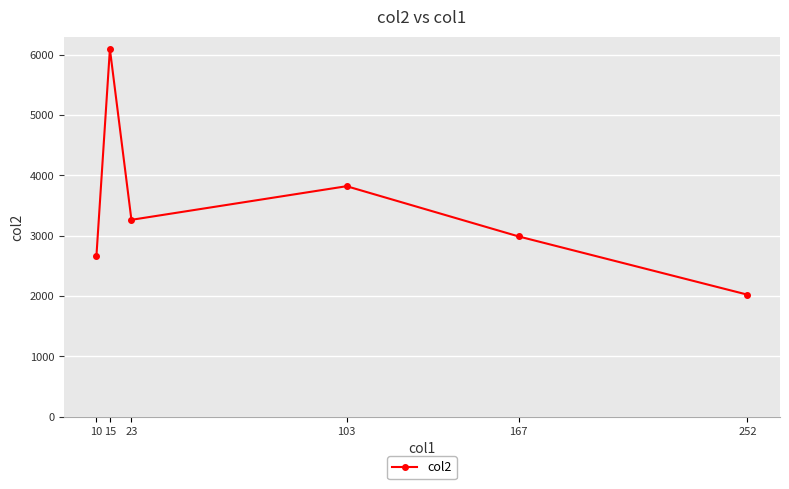

How many distinct data groups are displayed?

1